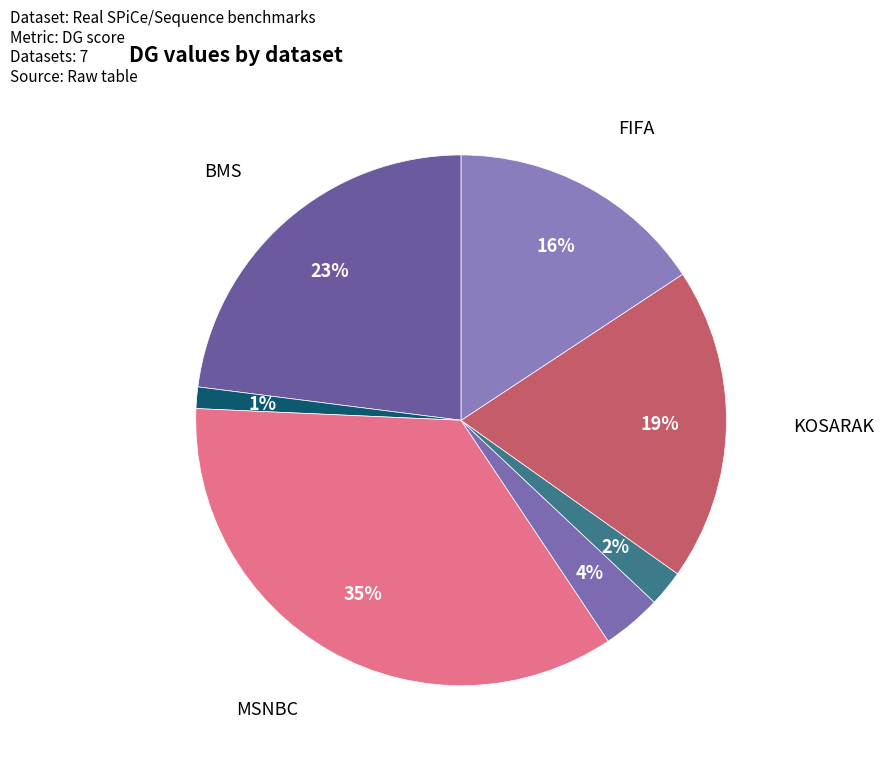

Is there a majority slice in this chart?

No